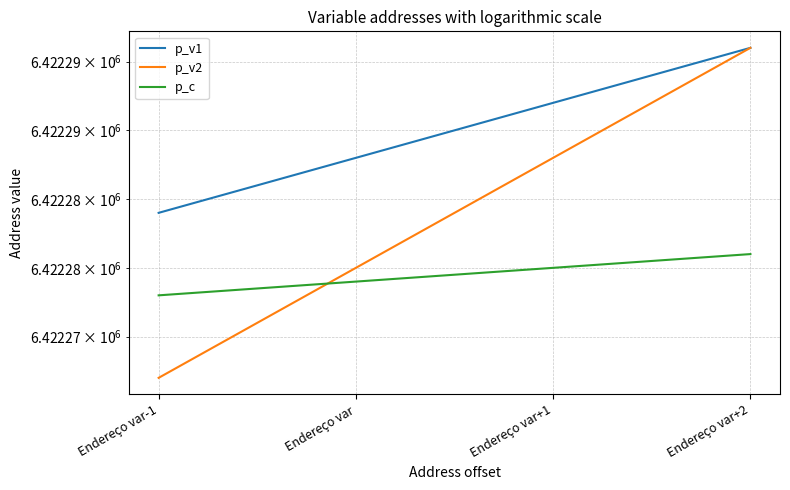

What is the average value of the p_v1 series?

6422290